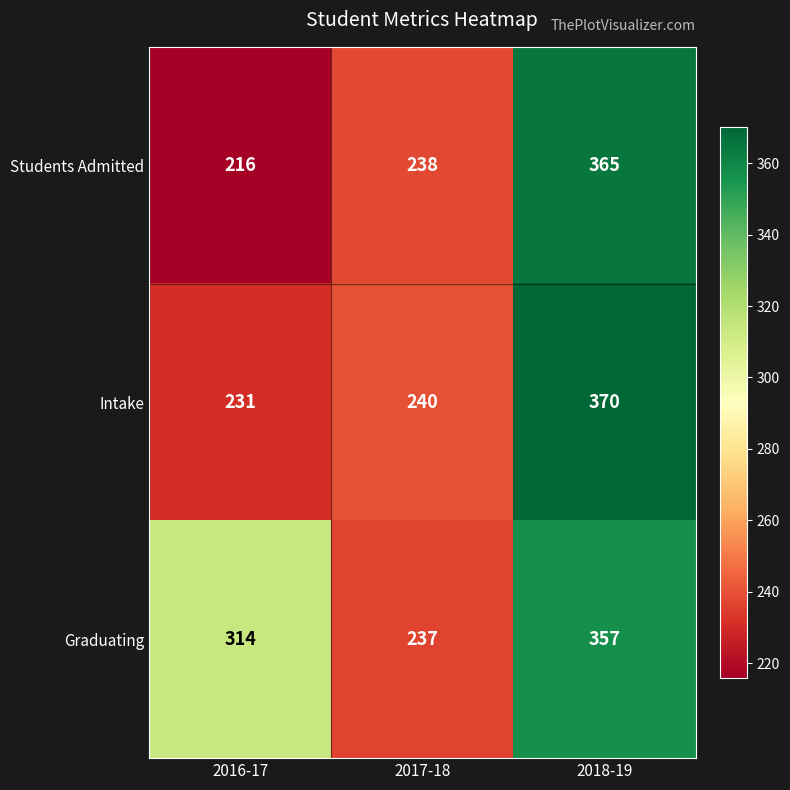

At which label is Students Admitted closest to 290?

2017-18